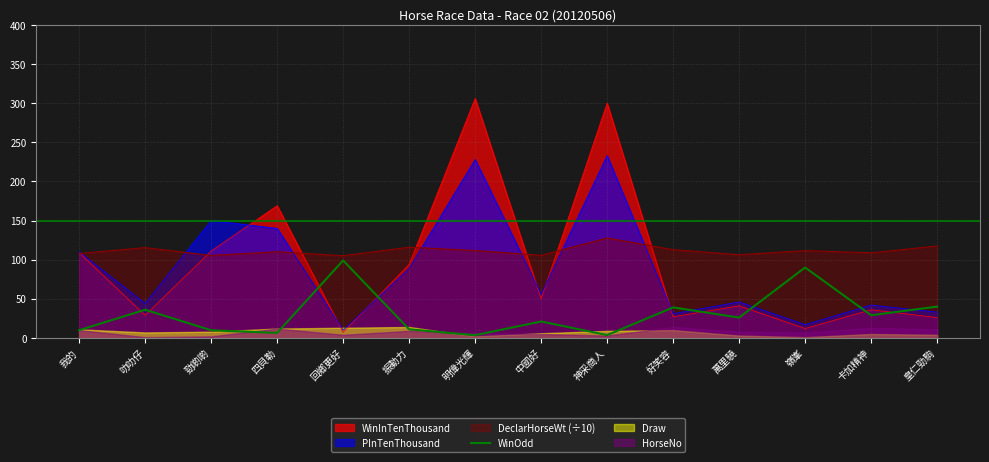

What is the minimum value for DeclarHorseWt (÷10)?

105.1